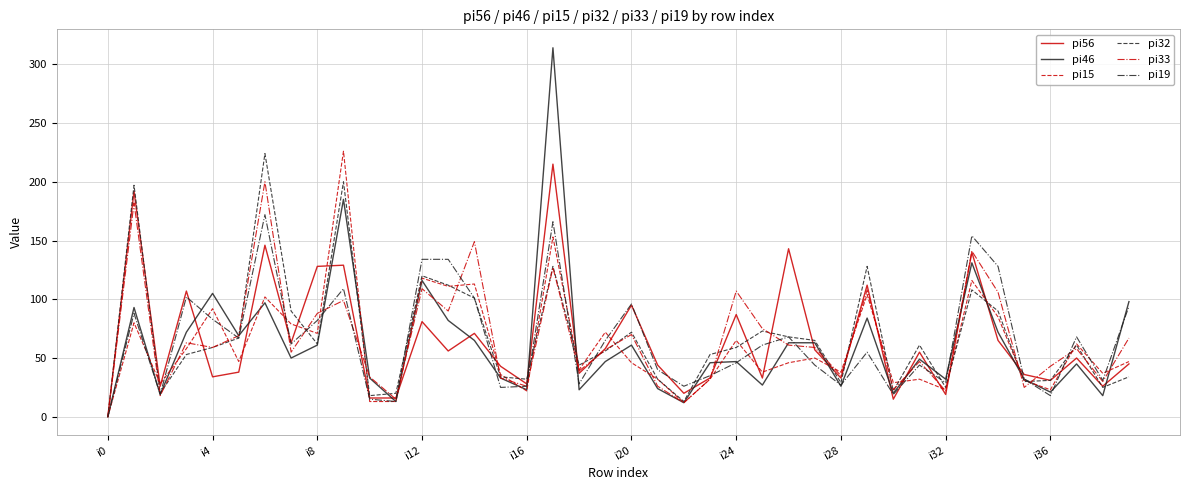

Which series has the largest range (max minus min)?

pi46